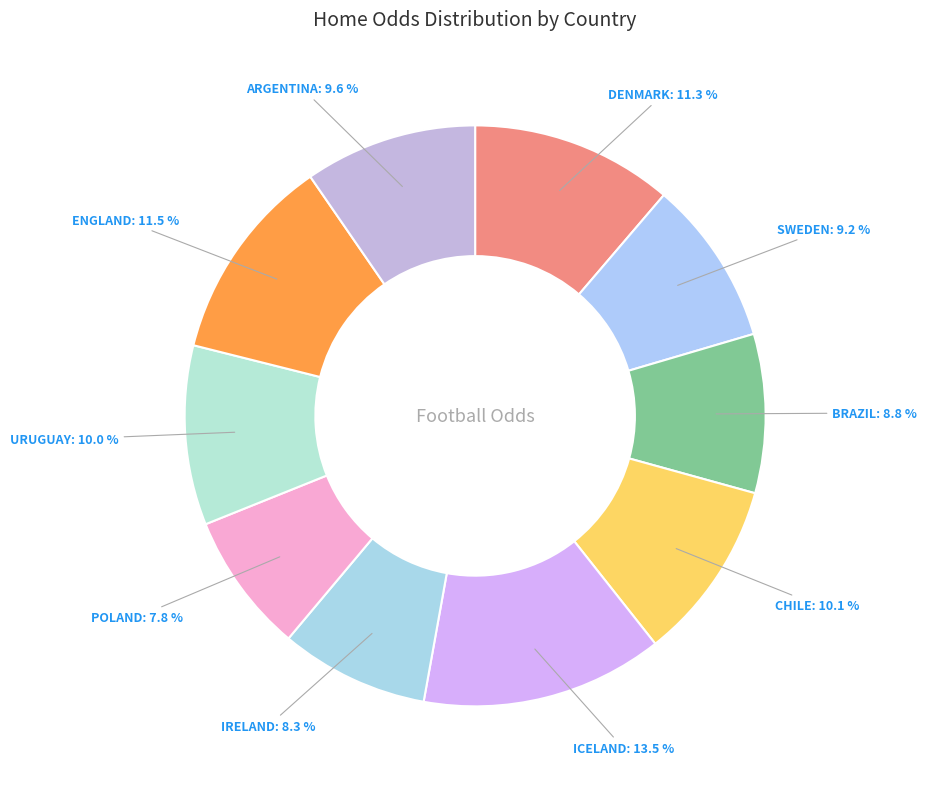

Count the number of slices in the pie.

10